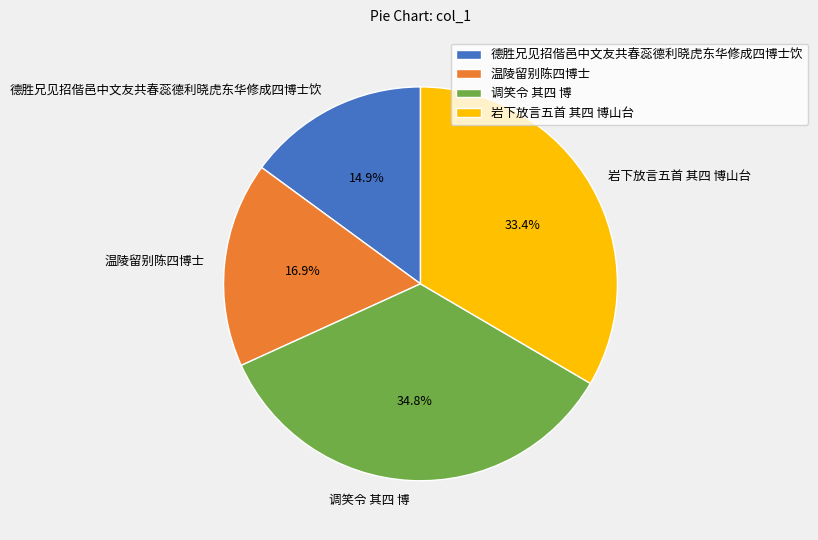

Is there a majority slice in this chart?

No